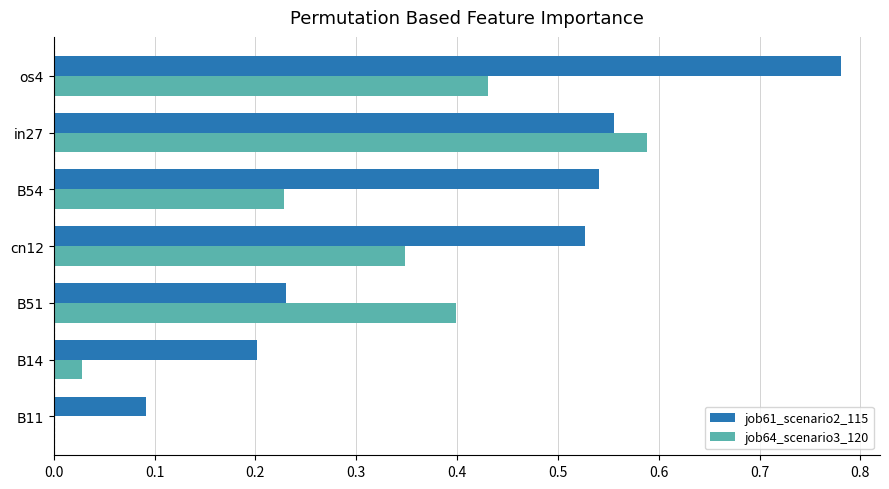

What is the sum of all job61_scenario2_115 values?

2.9